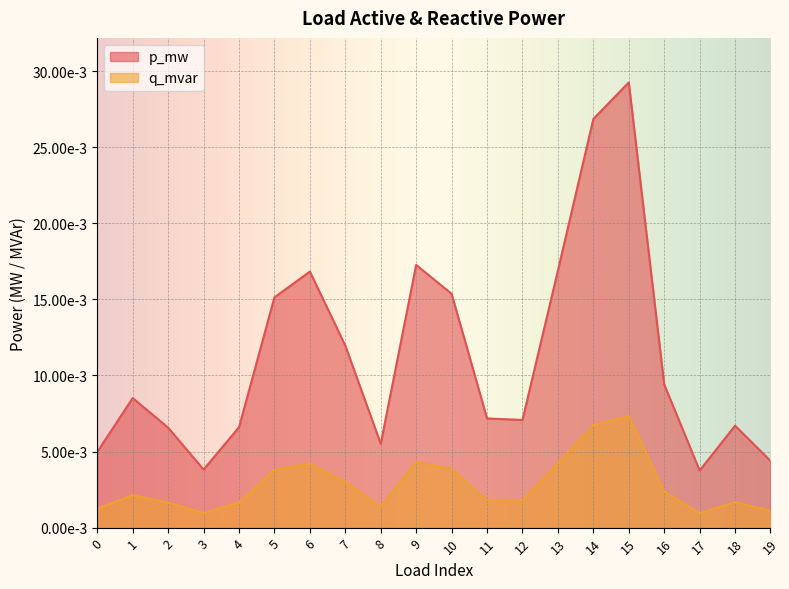

Rank the series at 1 from highest to lowest value.

p_mw, q_mvar